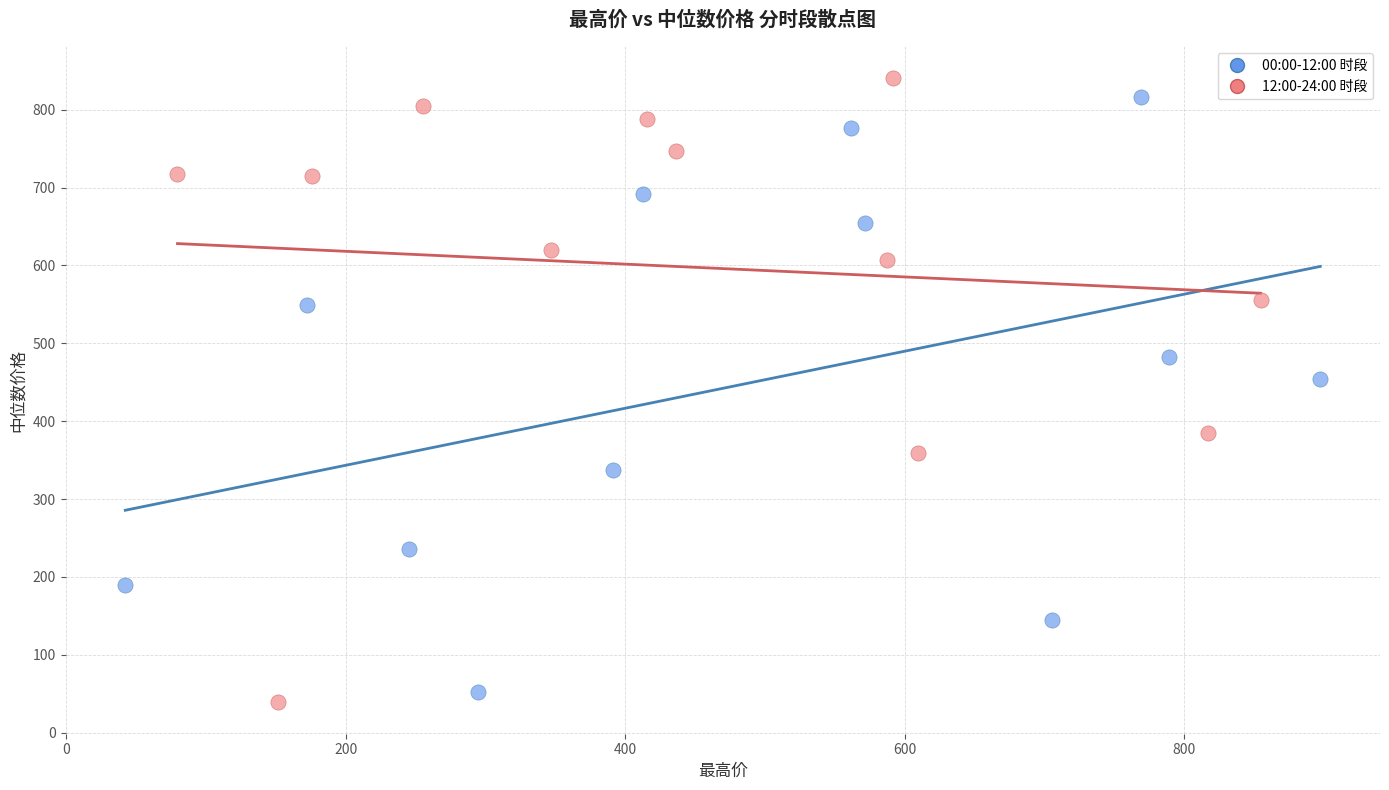

Which series has the widest spread of Y values?

12:00-24:00 时段